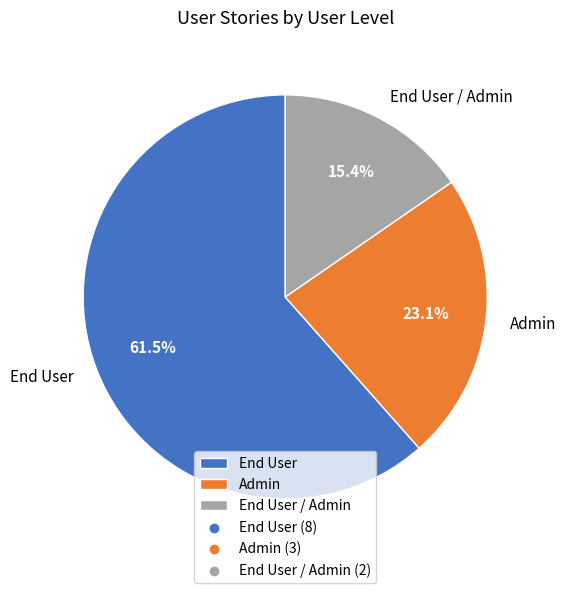

What is the majority slice?

End User